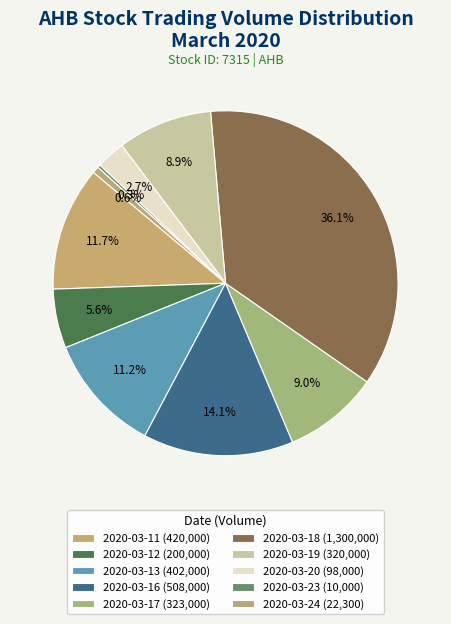

What is the ratio of the value at 2020-03-13 to the value at 2020-03-20?

4.1